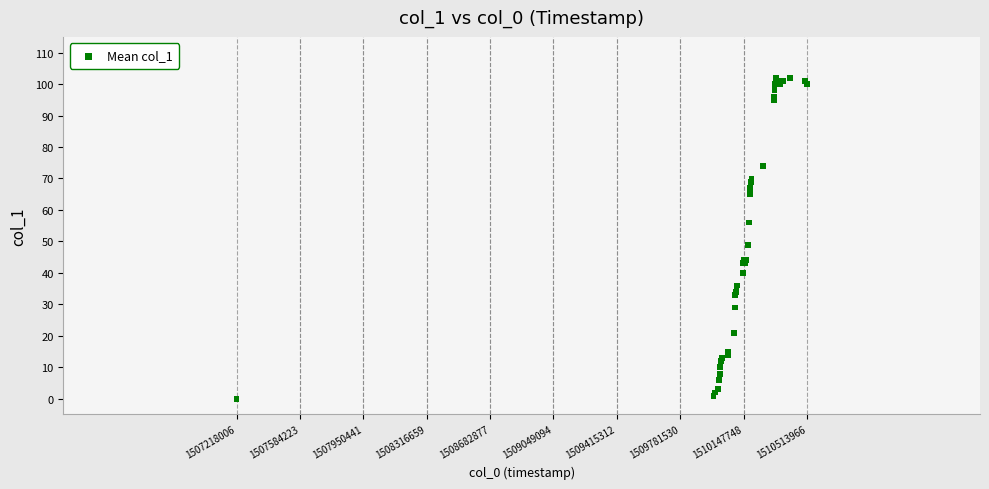

What Y value in the scatter plot is closest to 51?

49